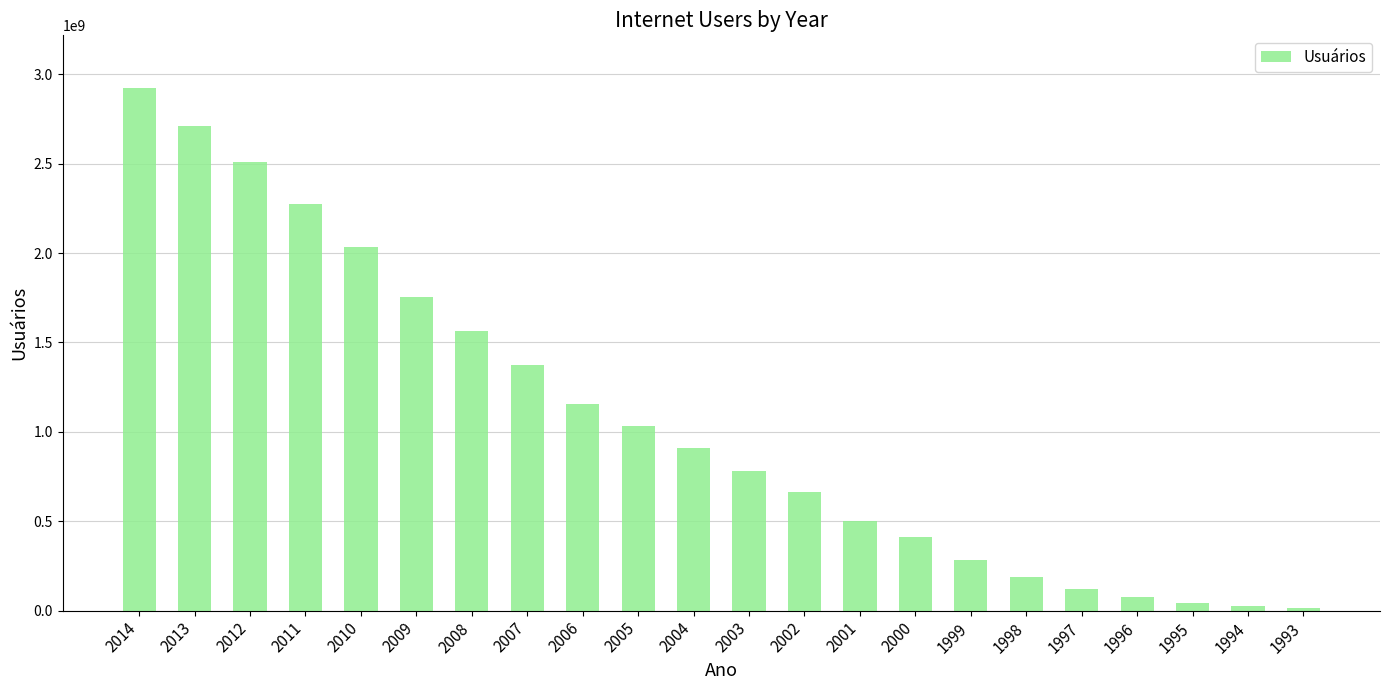

How many bars are there in total?

22